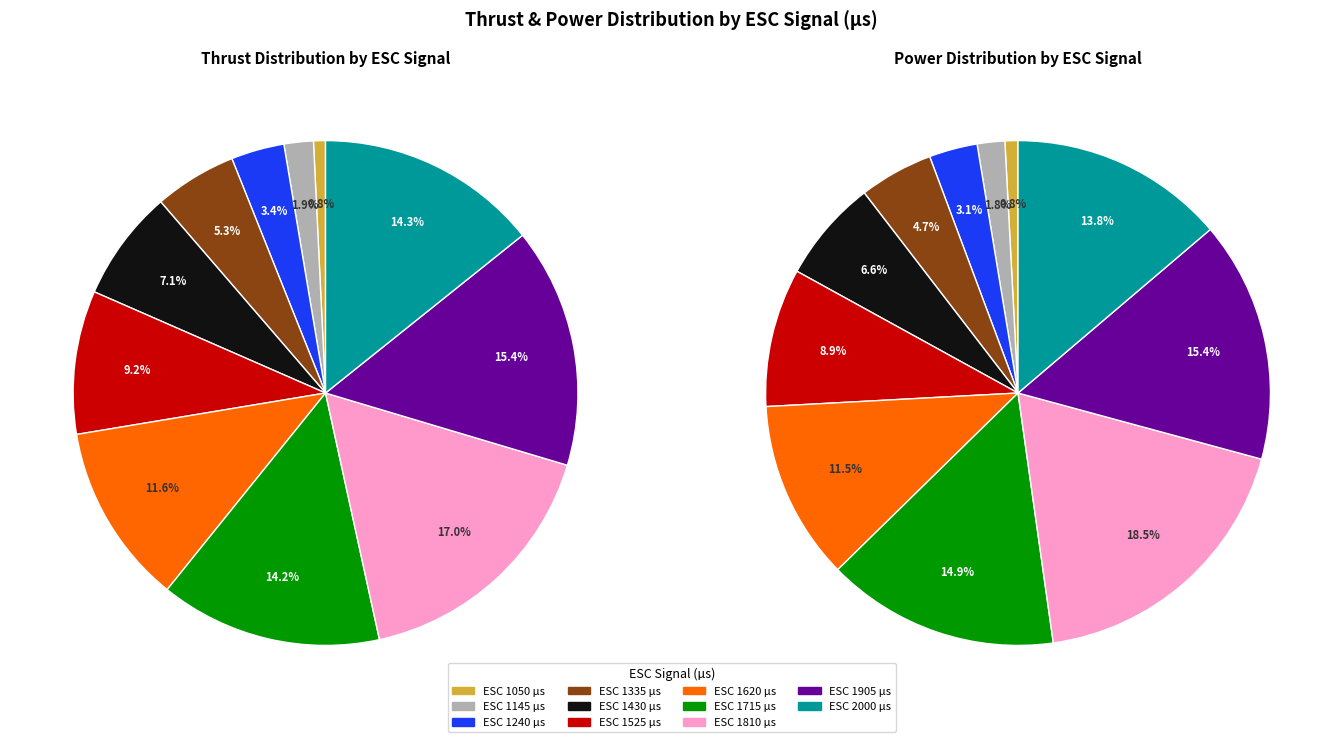

The 1620 slice represents 26% of the pie. True or false?

False